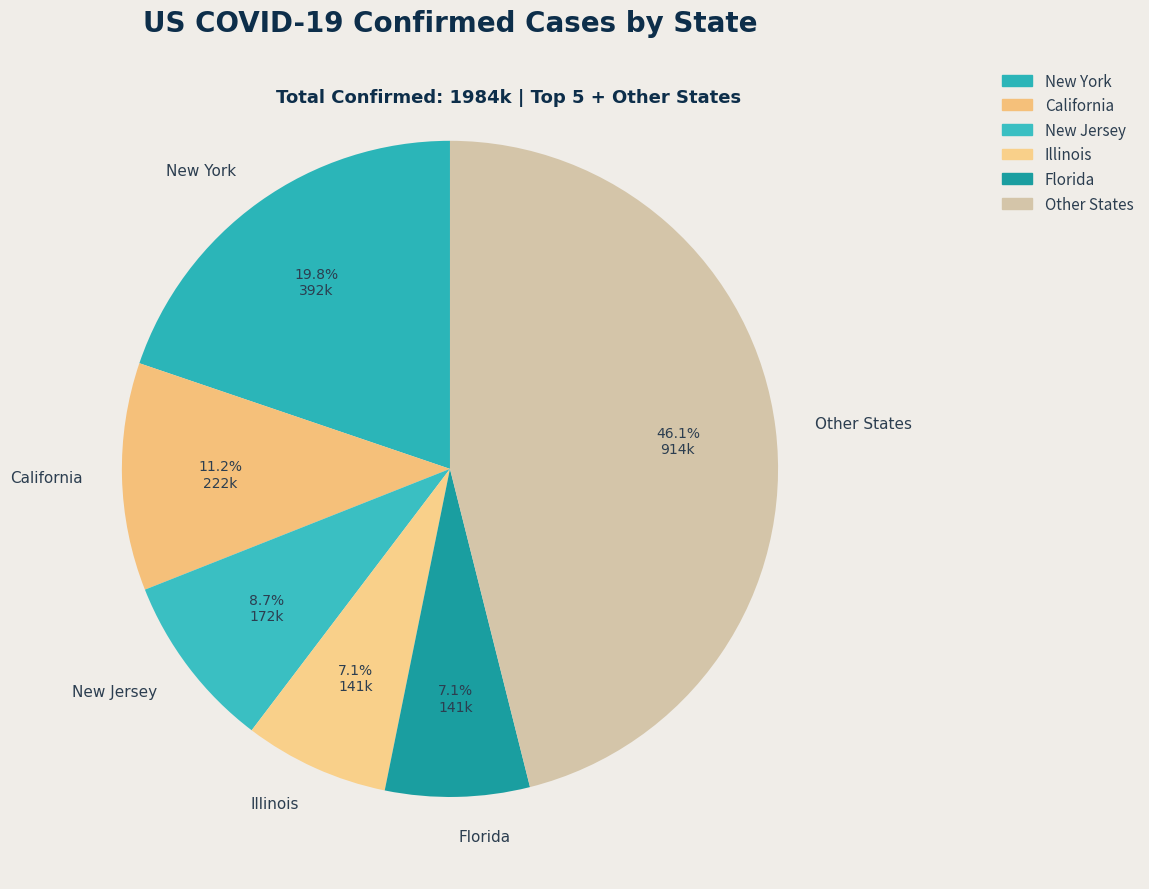

Is the sum of Illinois and Other States greater than half?

Yes